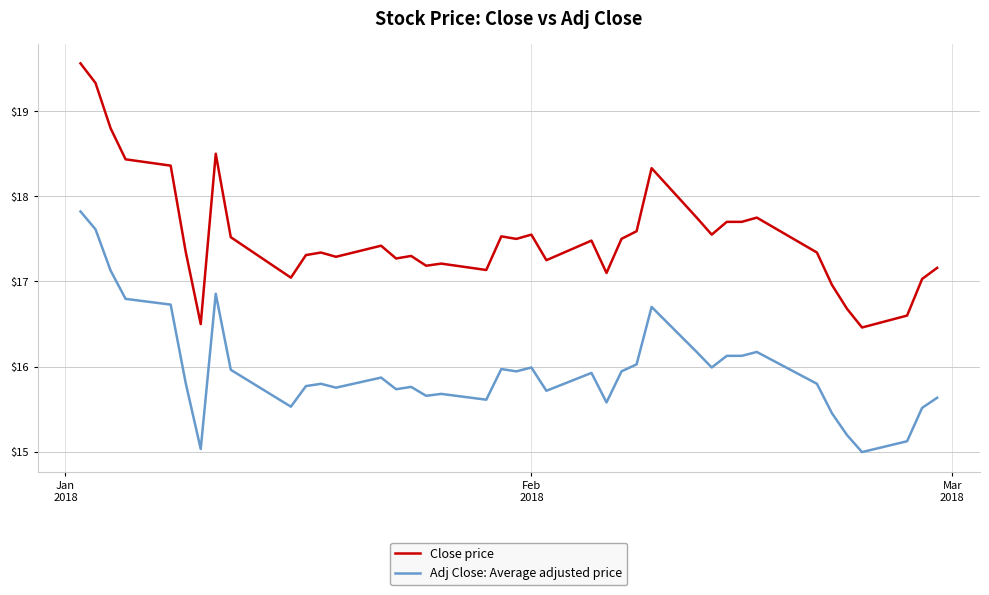

List the series in order of their overall mean, lowest first.

Adj Close: Average adjusted price, Close price